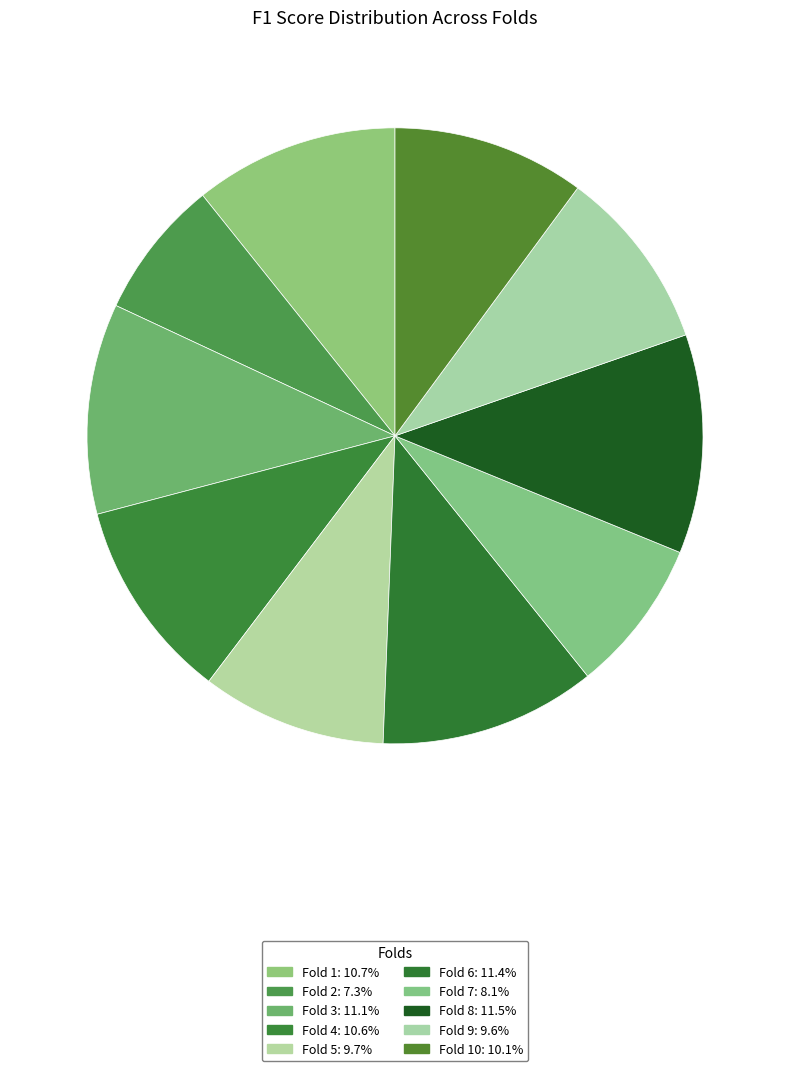

Which slice is the smallest?

Fold 2